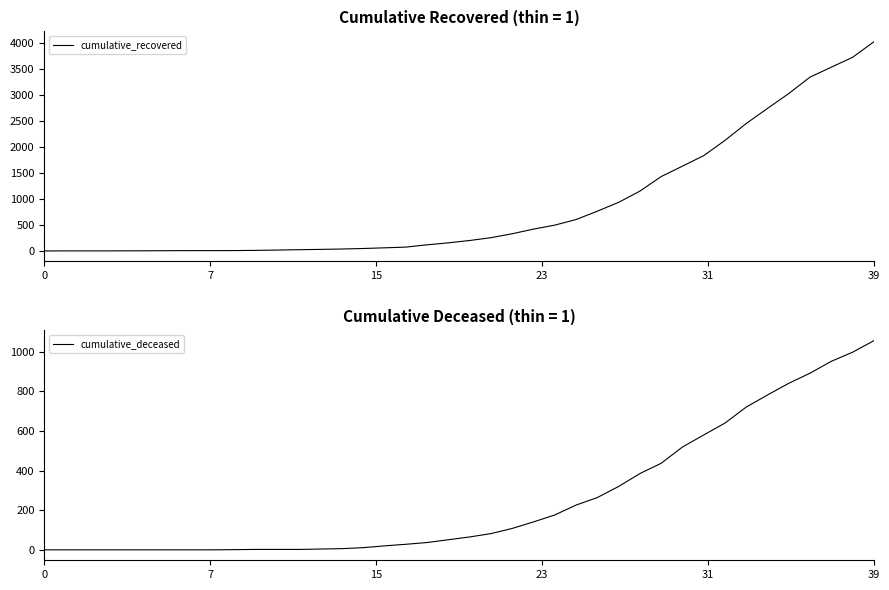

What is the sum of all cumulative_deceased values?

10349